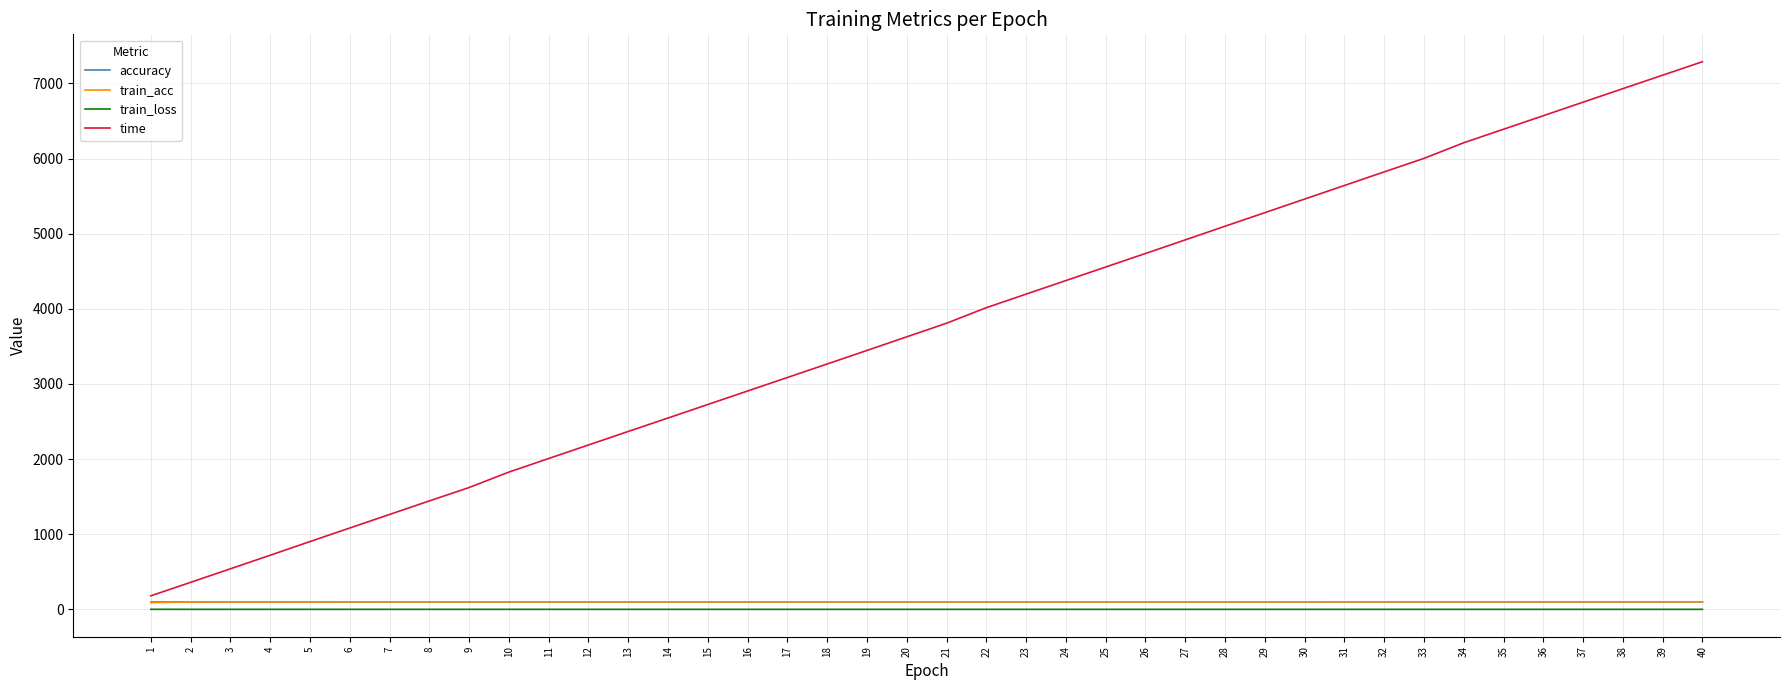

Where does the accuracy series first go above 99?

3